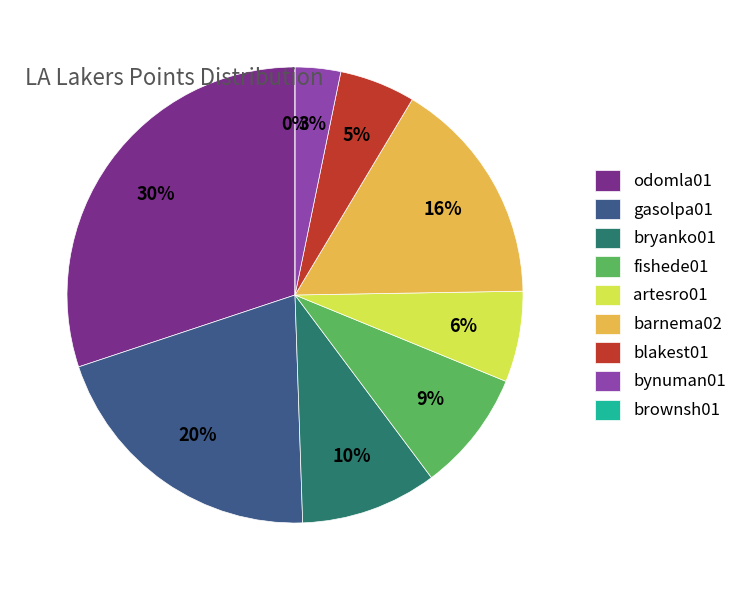

To the nearest percent, what portion does blakest01 represent?

5%